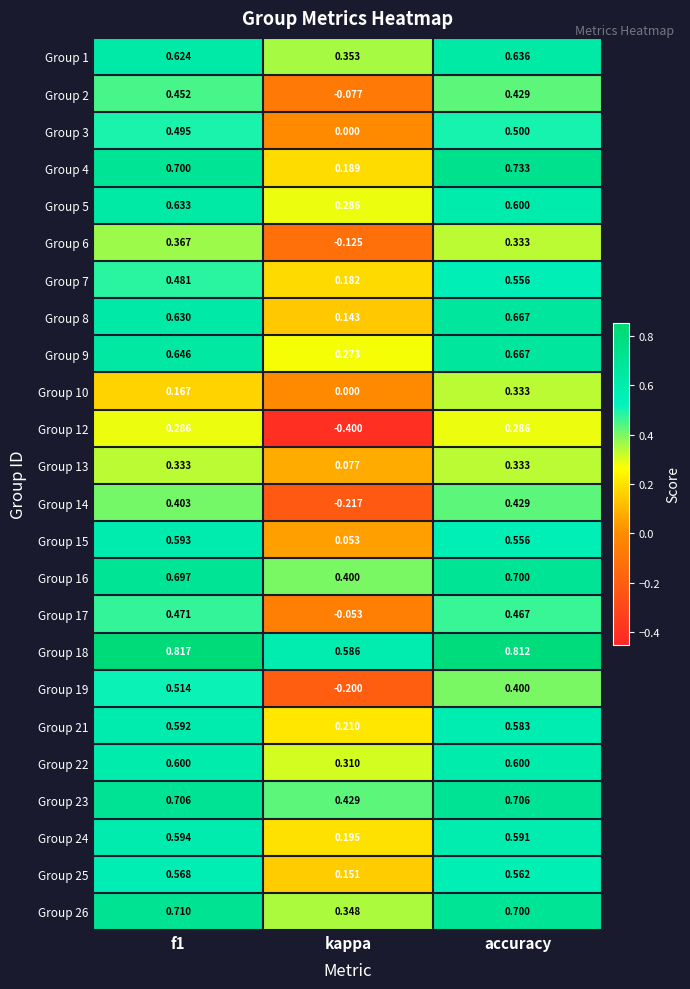

At which category is the sum across all series the highest?

accuracy